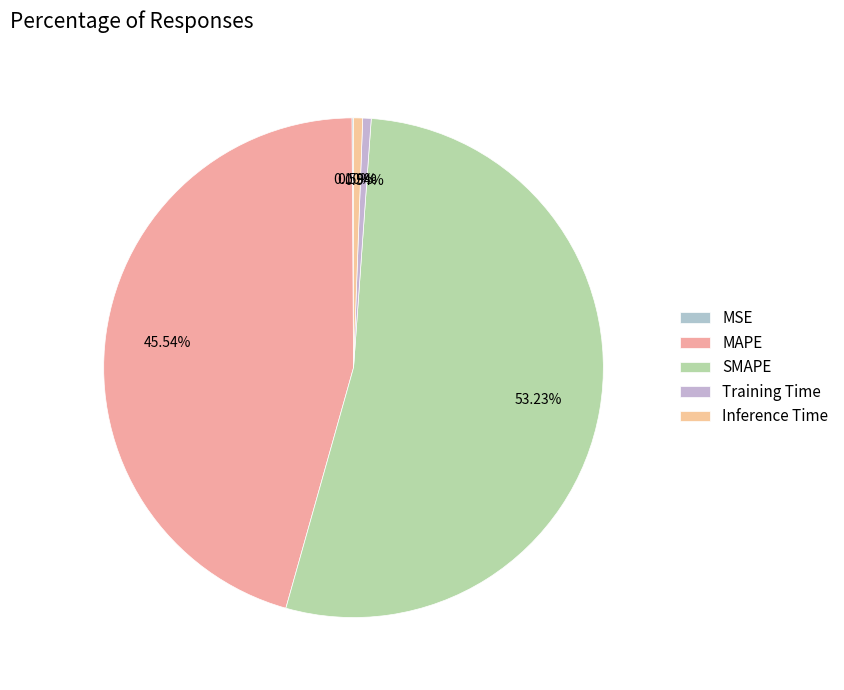

To the nearest percent, what is the difference between the largest and smallest slice percentages?

53%